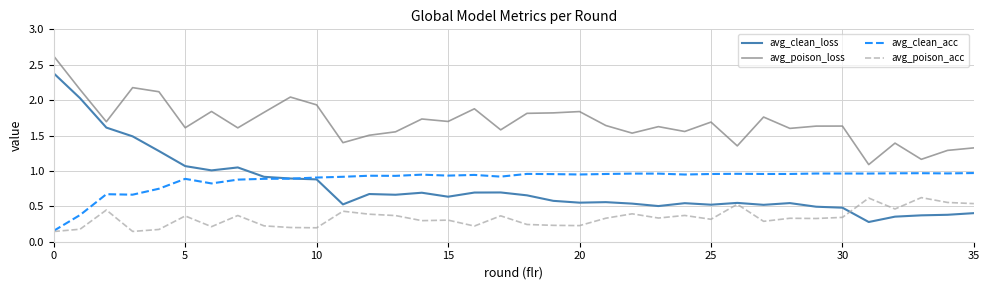

Which series has the largest total across all categories?

avg_poison_loss